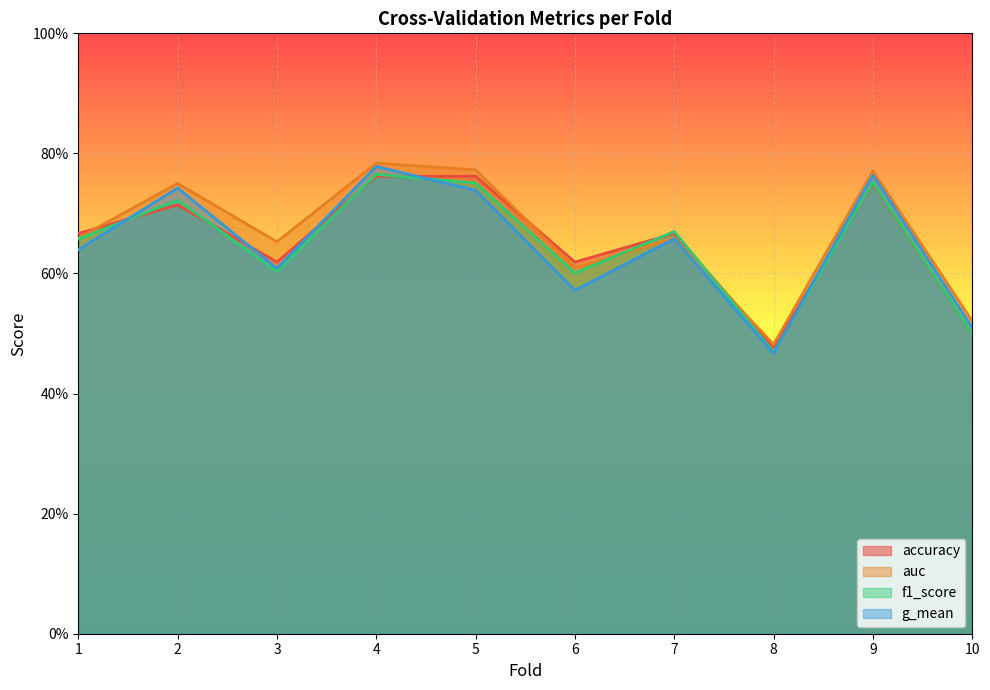

At which category is the sum across all series the highest?

4